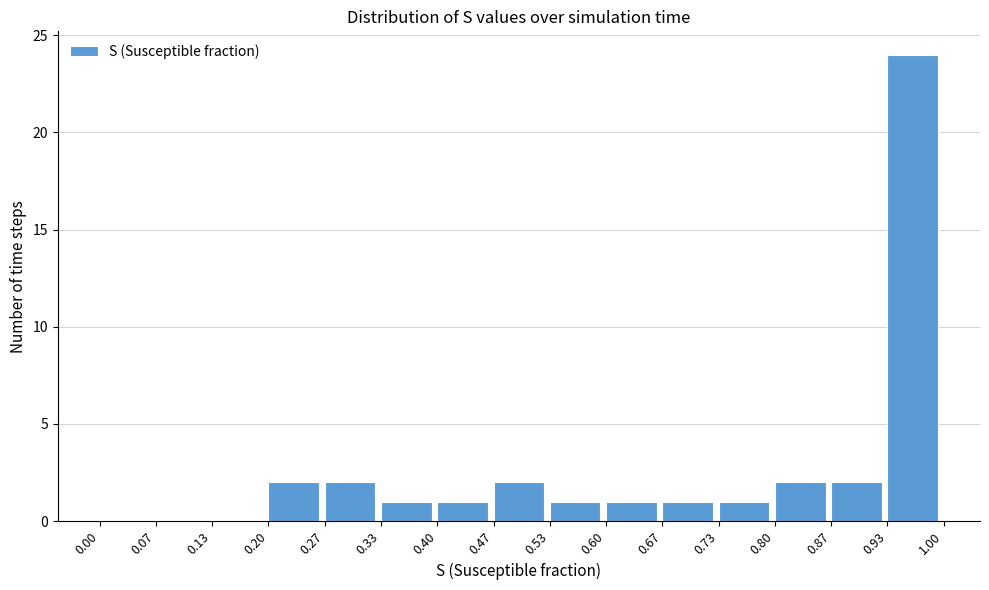

Reading left to right, list every bar in this chart as the range it spans on the x-axis followed by its height. The values are not printed on the chart, so give them approximately, as read against the axis.

0.00 to 0.07: 0
0.07 to 0.13: 0
0.13 to 0.20: 0
0.20 to 0.27: 2
0.27 to 0.33: 2
0.33 to 0.40: 1
0.40 to 0.47: 1
0.47 to 0.53: 2
0.53 to 0.60: 1
0.60 to 0.67: 1
0.67 to 0.73: 1
0.73 to 0.80: 1
0.80 to 0.87: 2
0.87 to 0.93: 2
0.93 to 1.00: 24